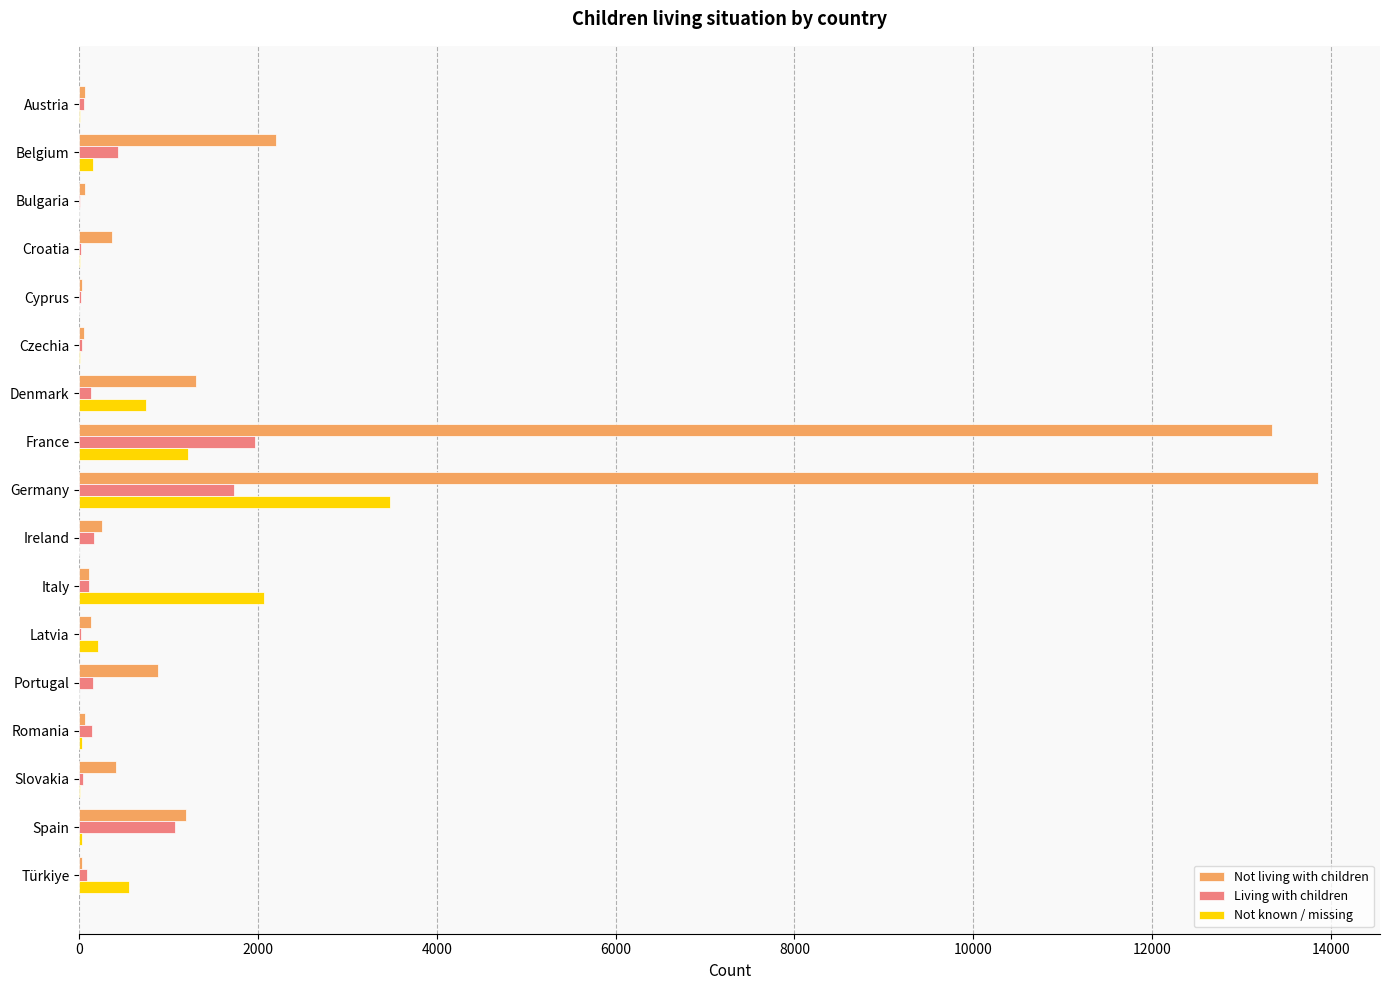

The value of Not known / missing at Cyprus is 0. True or false?

True